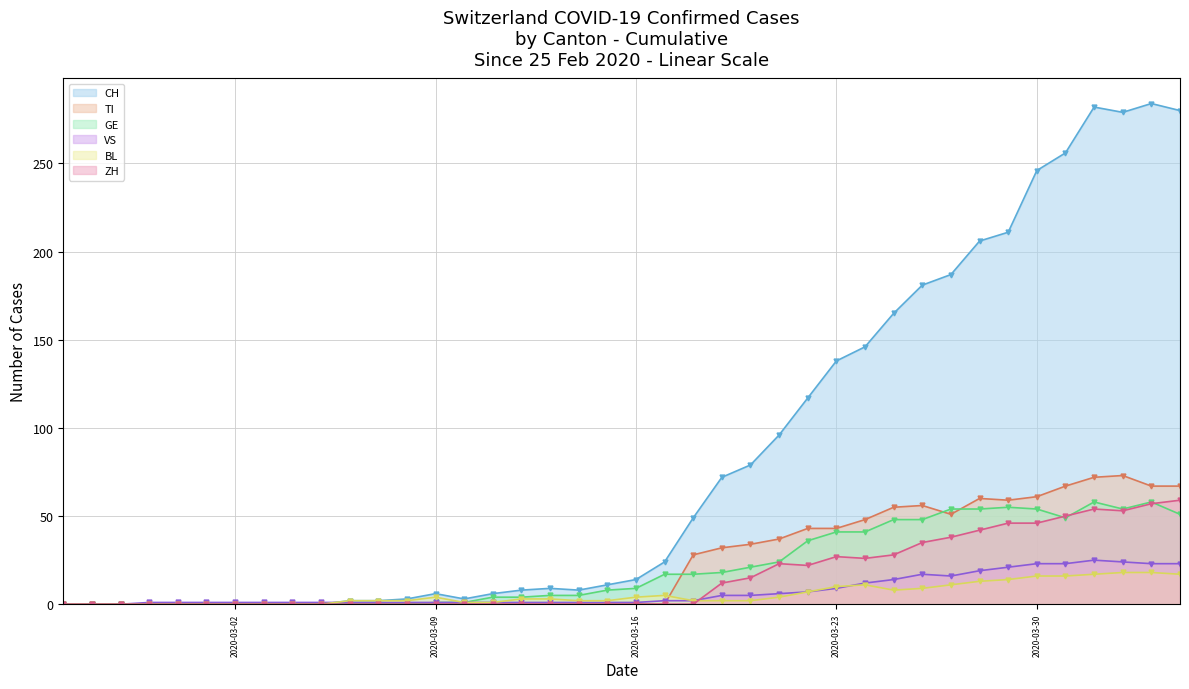

True or false: BL - Daily and ZH - Daily cross at least once.

True